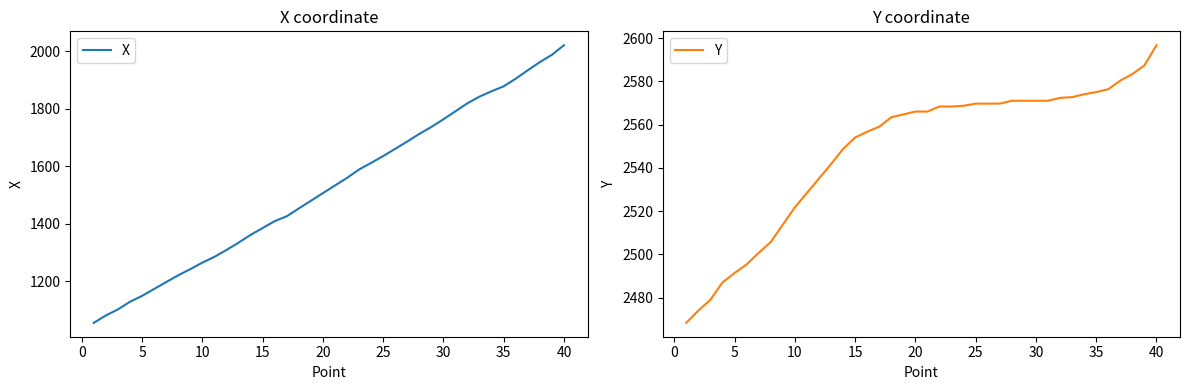

True or false: X has a value of 1763.3 at 30.

True